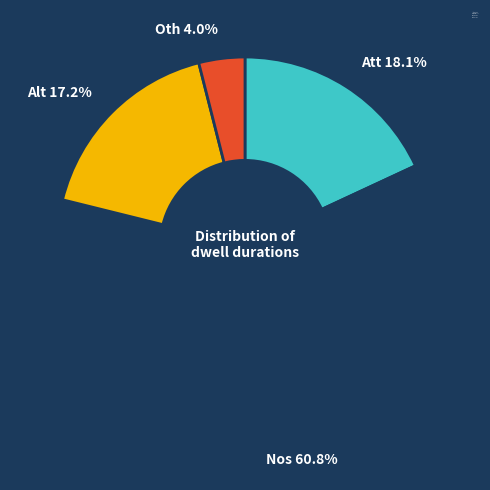

What is the largest slice in the pie chart?

nos